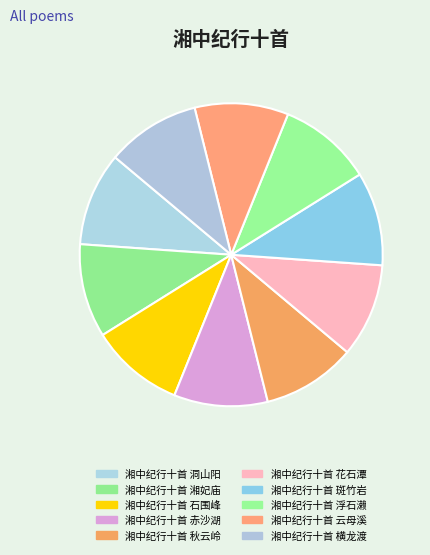

To the nearest percent, what is the average slice percentage?

10%